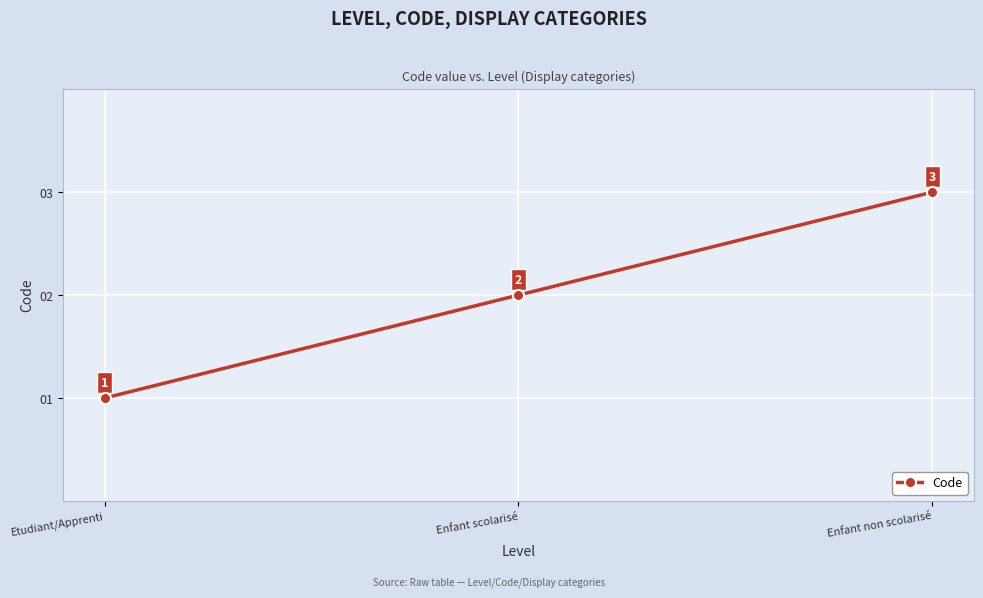

What is the sum of the values at Etudiant/Apprenti and Enfant non scolarisé?

4